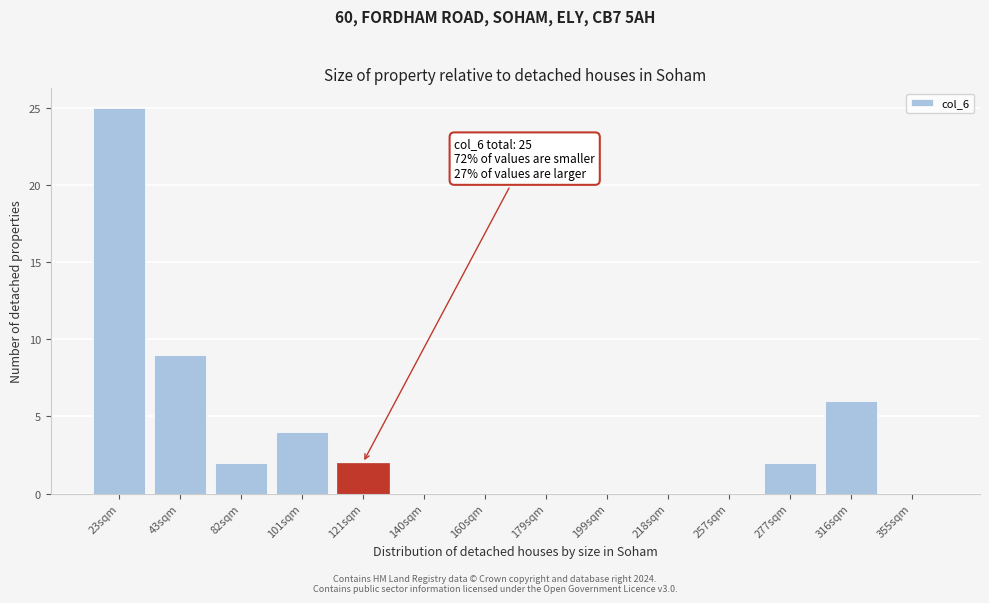

Reading left to right, transcribe all the data shown in this chart.

23sqm=25	43sqm=9	82sqm=2	101sqm=4	121sqm=2	140sqm=0	160sqm=0	179sqm=0	199sqm=0	218sqm=0	257sqm=0	277sqm=2	316sqm=6	355sqm=0